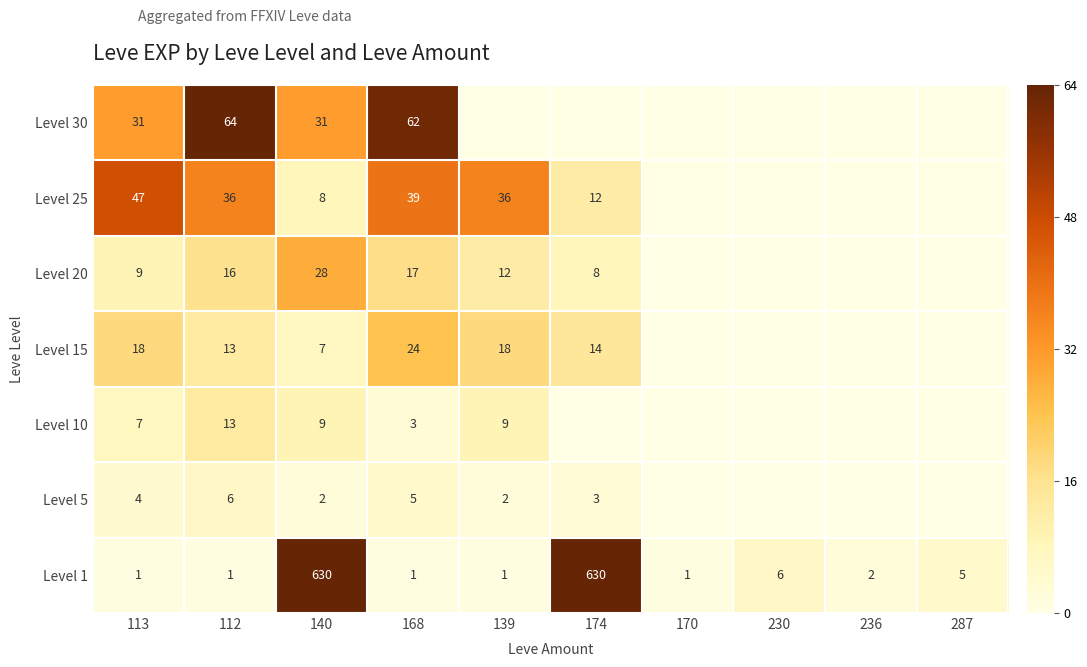

True or false: Level 20 has a value of 23 at 112.

False